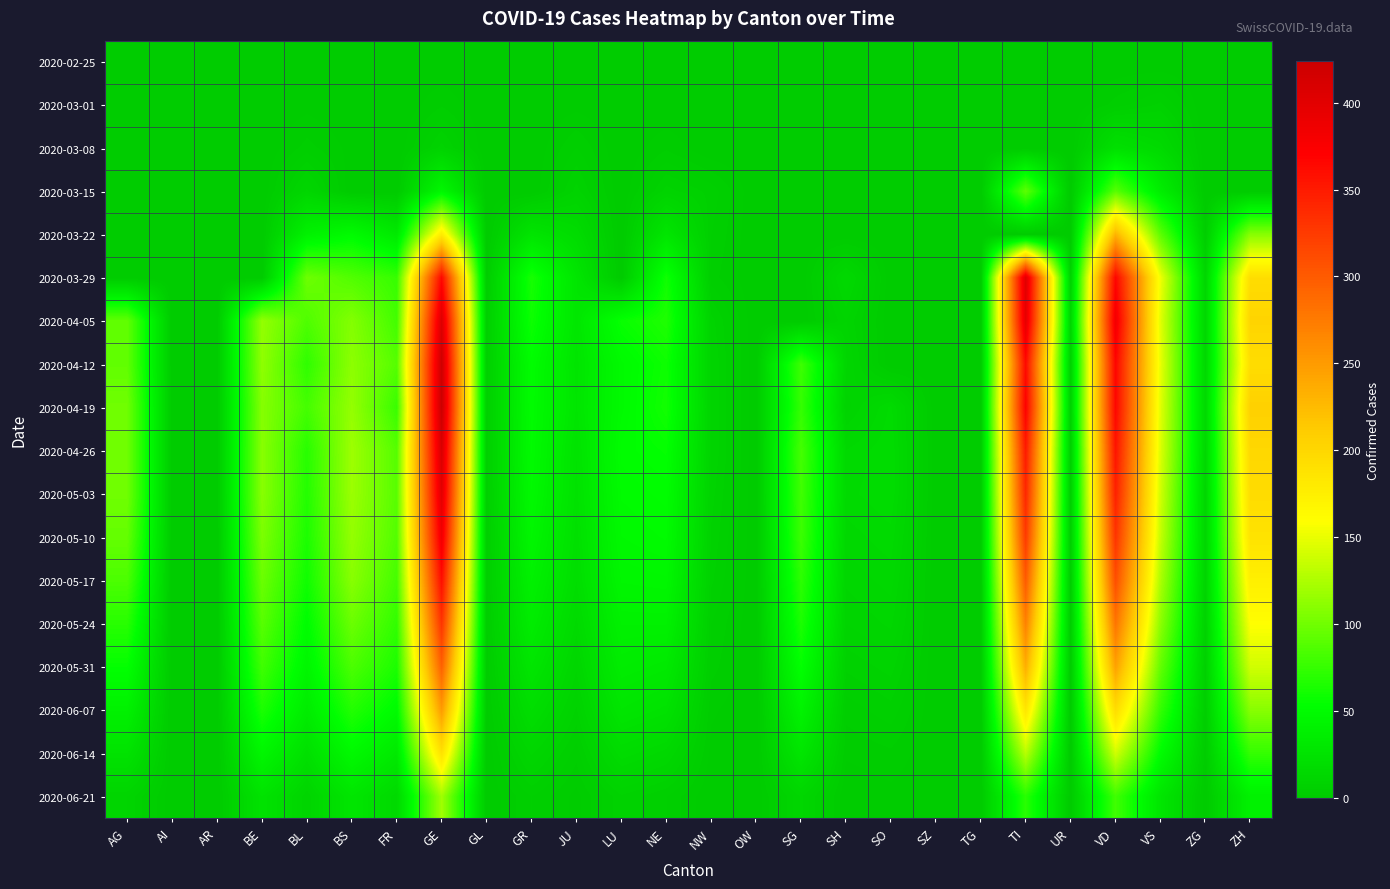

Which label corresponds to the largest value in the chart?

GE